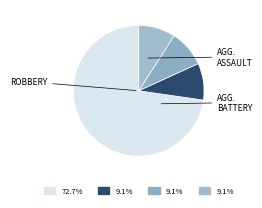

How many slices are in this pie chart?

4